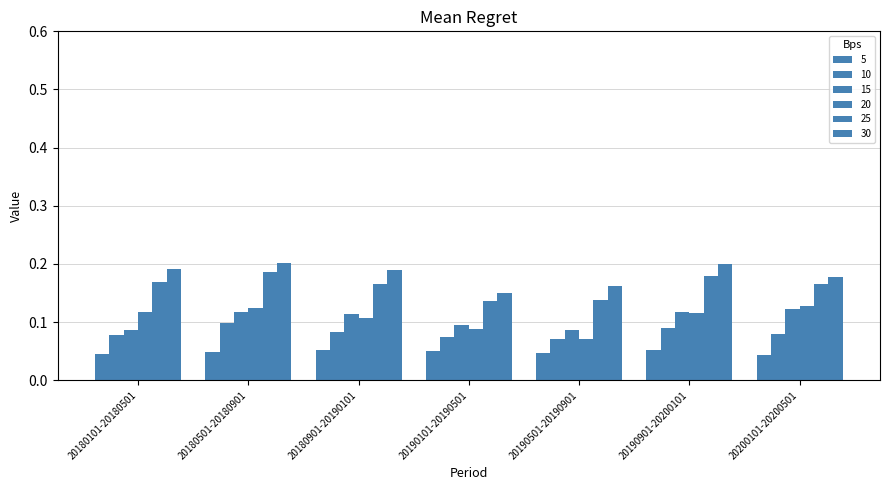

Which series has the largest range (max minus min)?

20